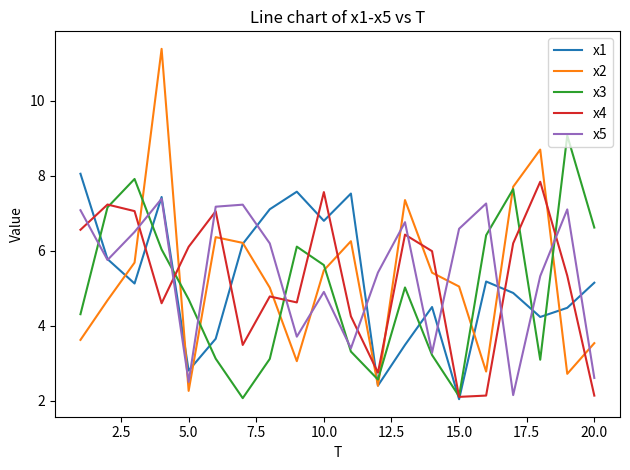

At how many categories does at least one series exceed 7?

15